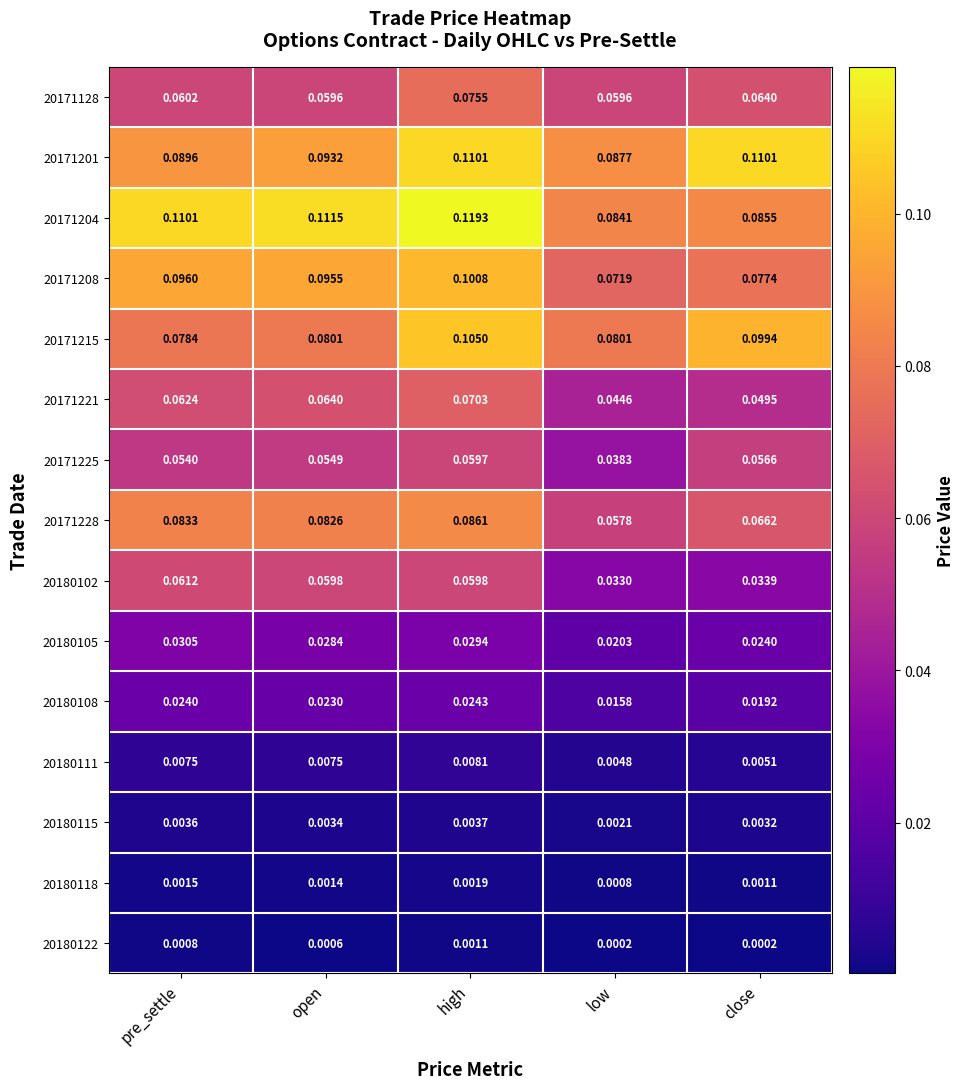

At which label is 20180111 closest to 0?

low